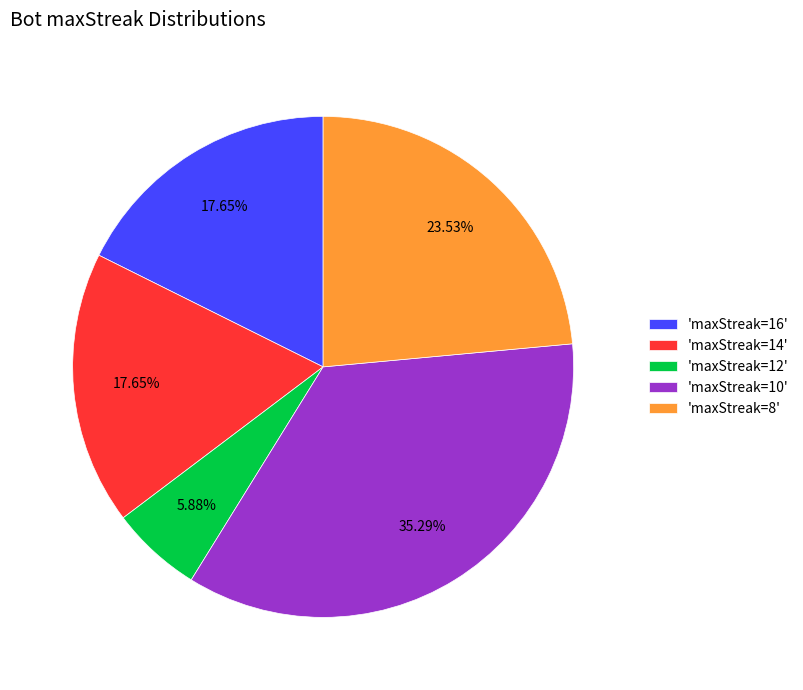

What is the ratio of the value at 'maxStreak=14' to the value at 'maxStreak=12'?

3.0